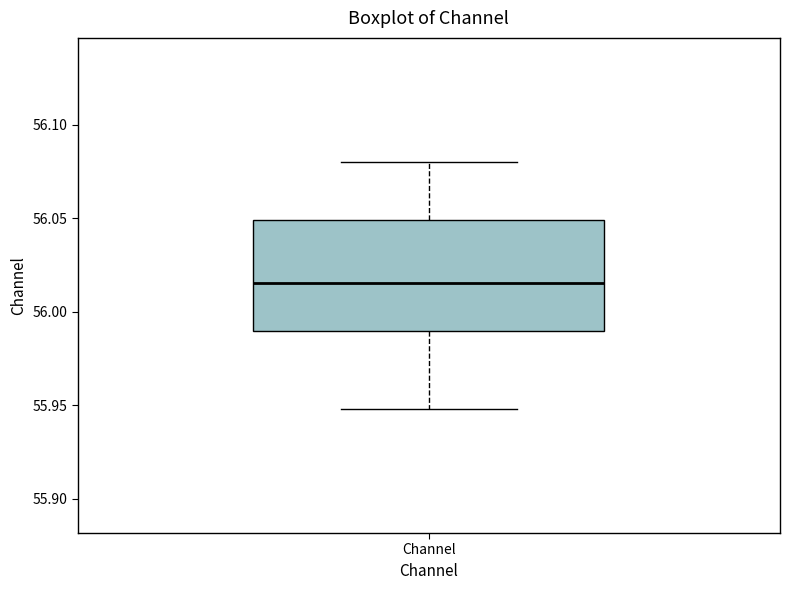

Transcribe this box plot: give where the median line is, the range the box spans, and where the two whiskers end, as read against the y-axis. The values are not printed on the chart, so give them approximately, as read against the axis.

median 56.015, box 55.990 to 56.050, whiskers 55.950 to 56.080